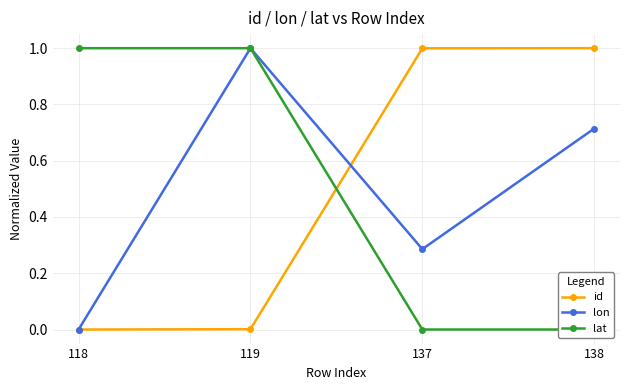

After their last crossing, which series has the higher values: lat or id?

id